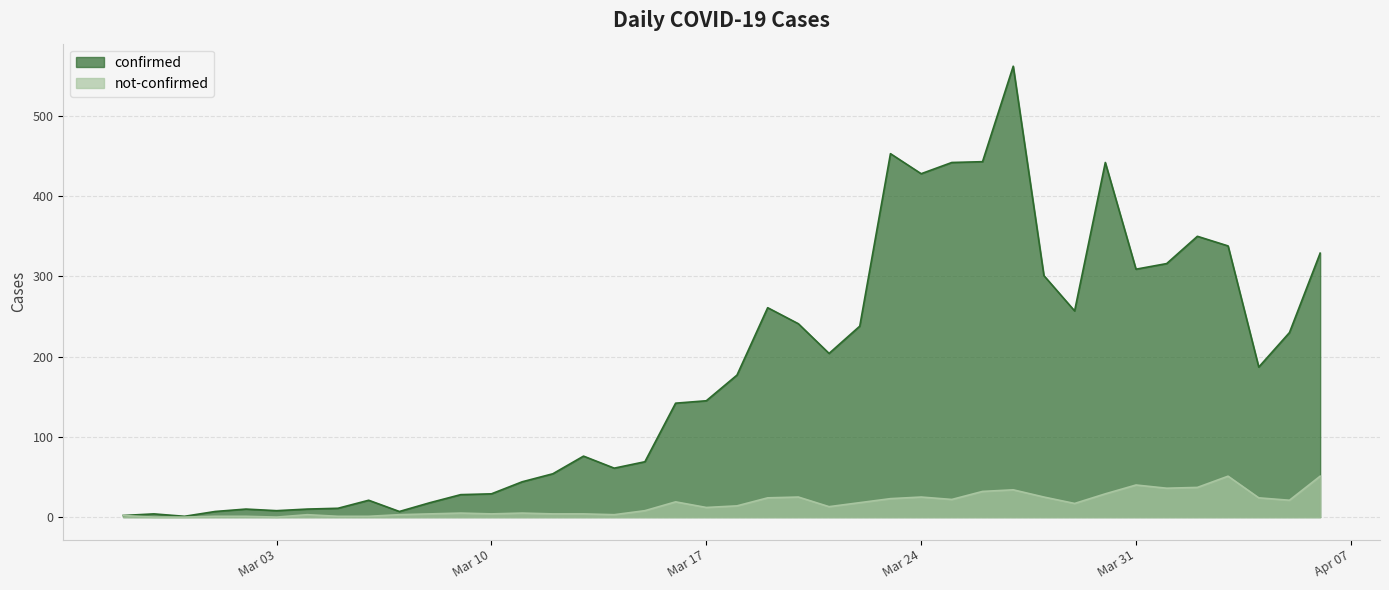

Where does the confirmed series first go above 177?

2020-03-19